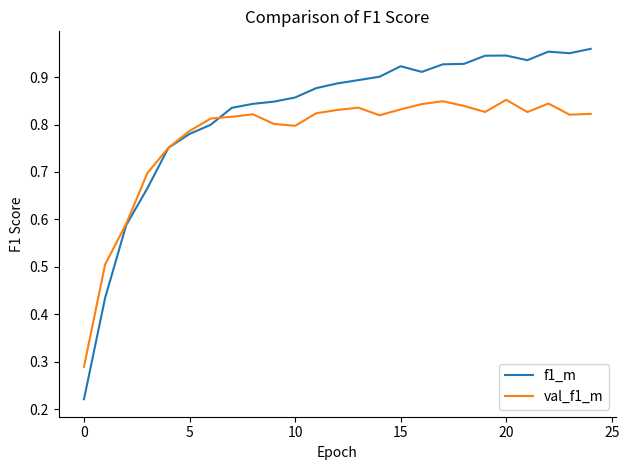

List the series in order of their overall mean, lowest first.

val_f1_m, f1_m